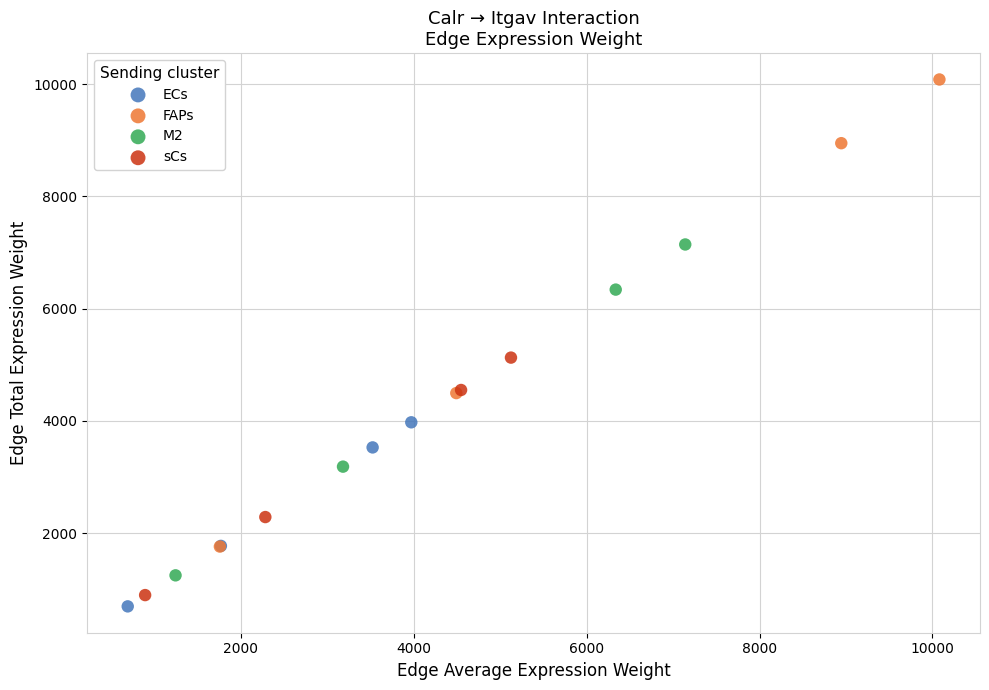

Which series reaches the maximum Y coordinate?

FAPs